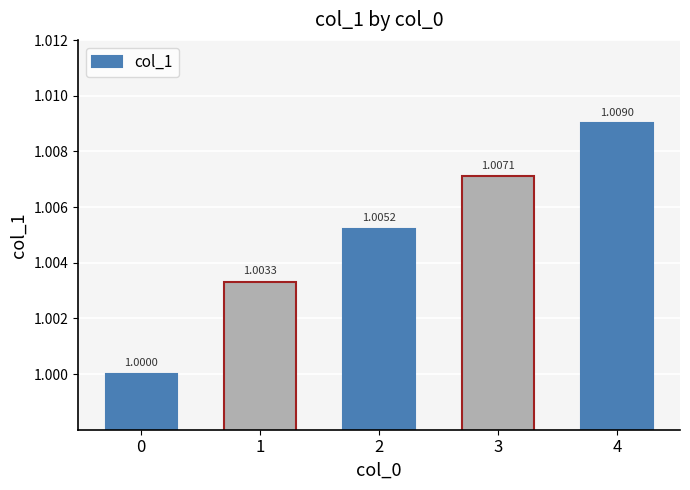

The value at 2 is 1.0. True or false?

True